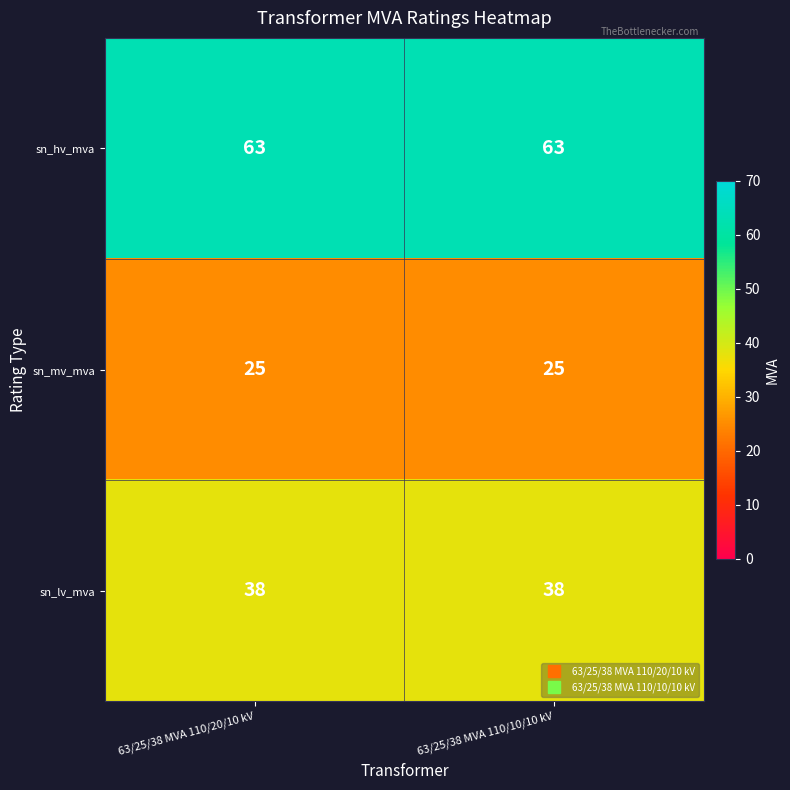

What is the total value across all series at 63/25/38 MVA 110/10/10 kV?

126